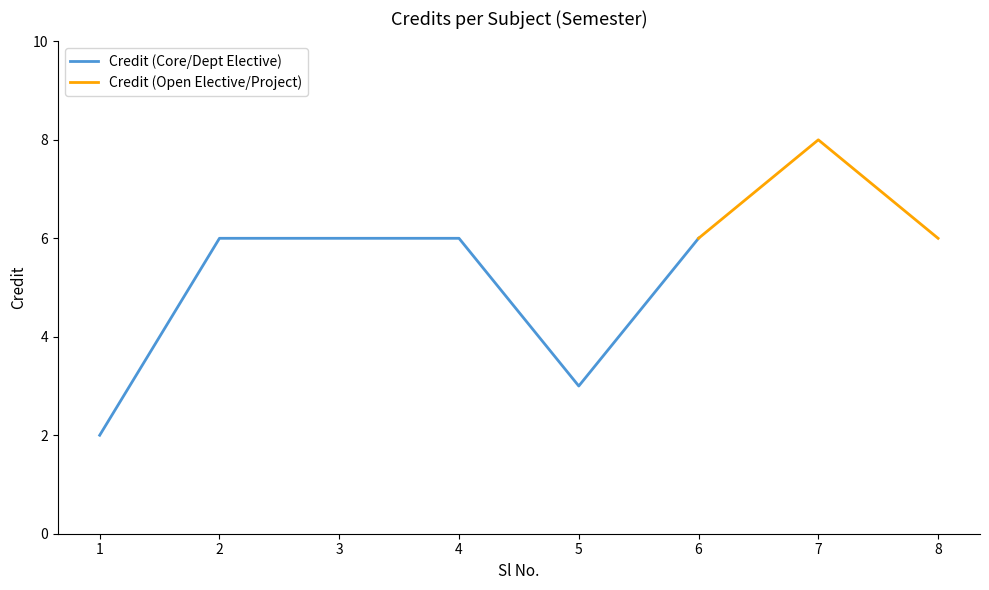

How many values exceed 6?

1